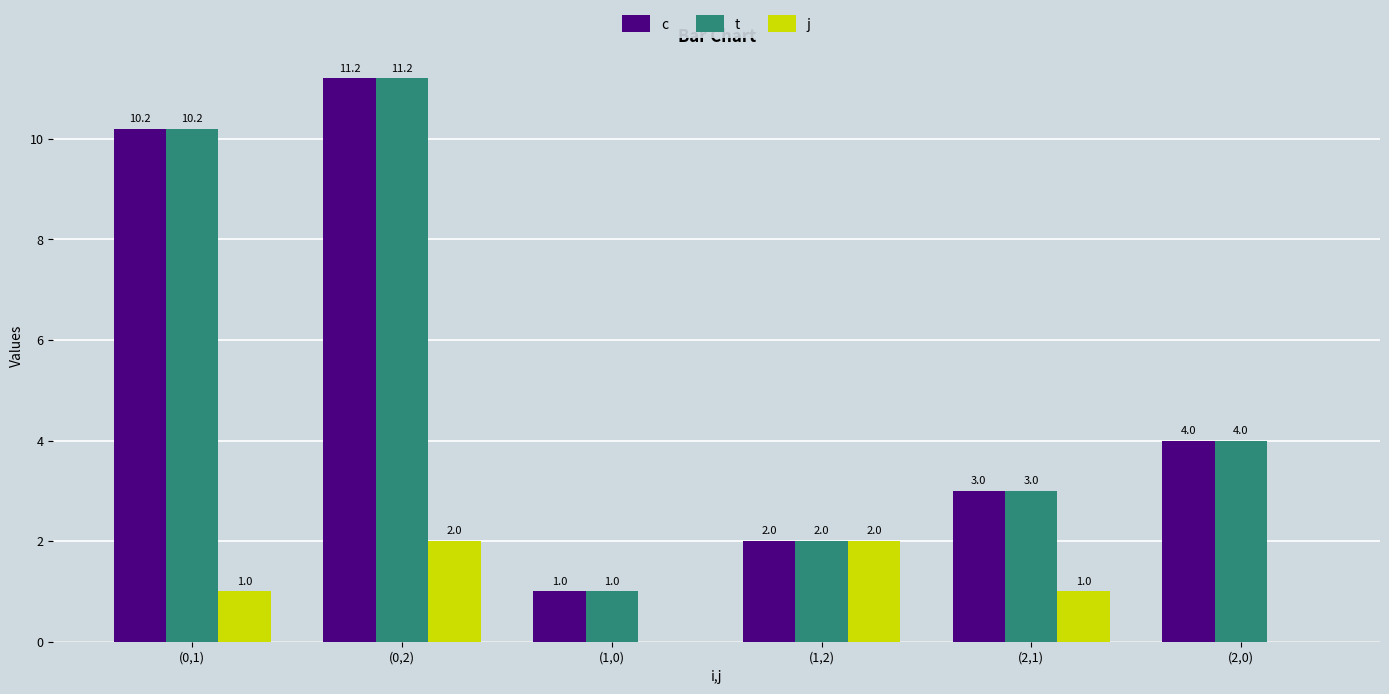

At which label is t closest to 6?

(2,0)